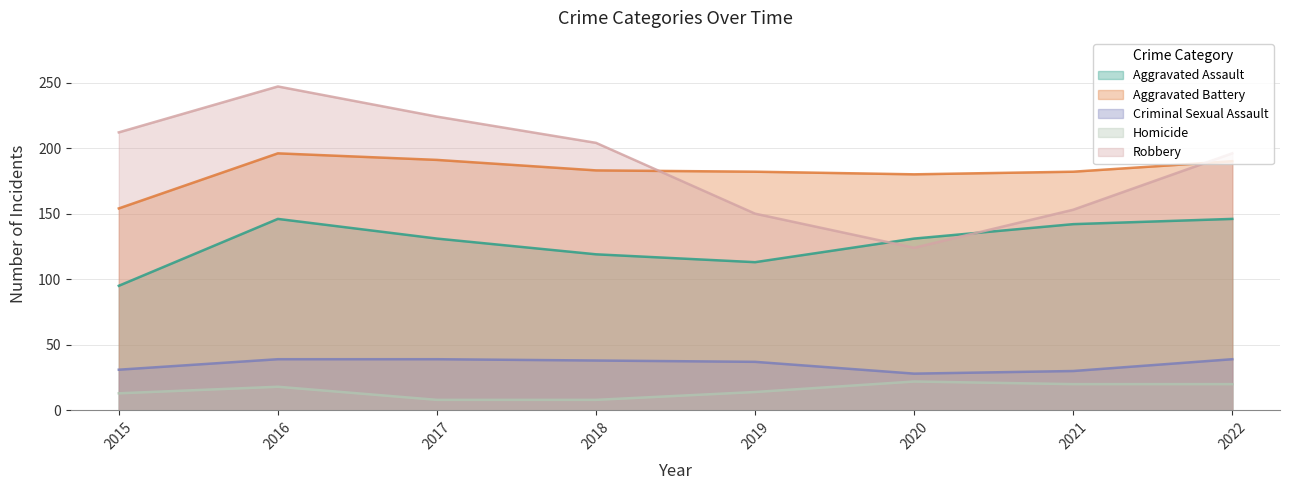

How many data points in Robbery are less than 204?

4